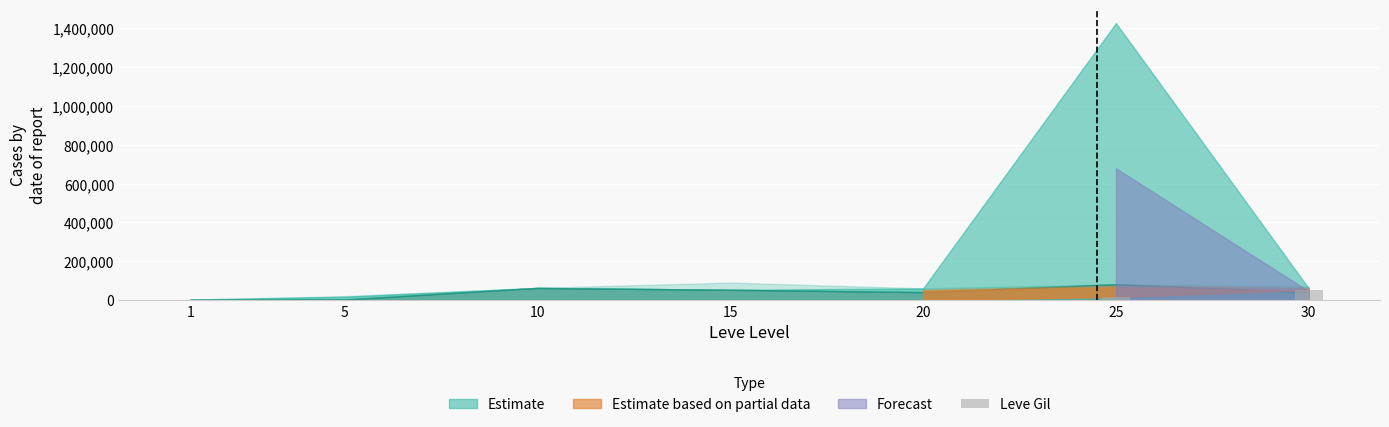

What is the maximum value shown in the chart?

52220